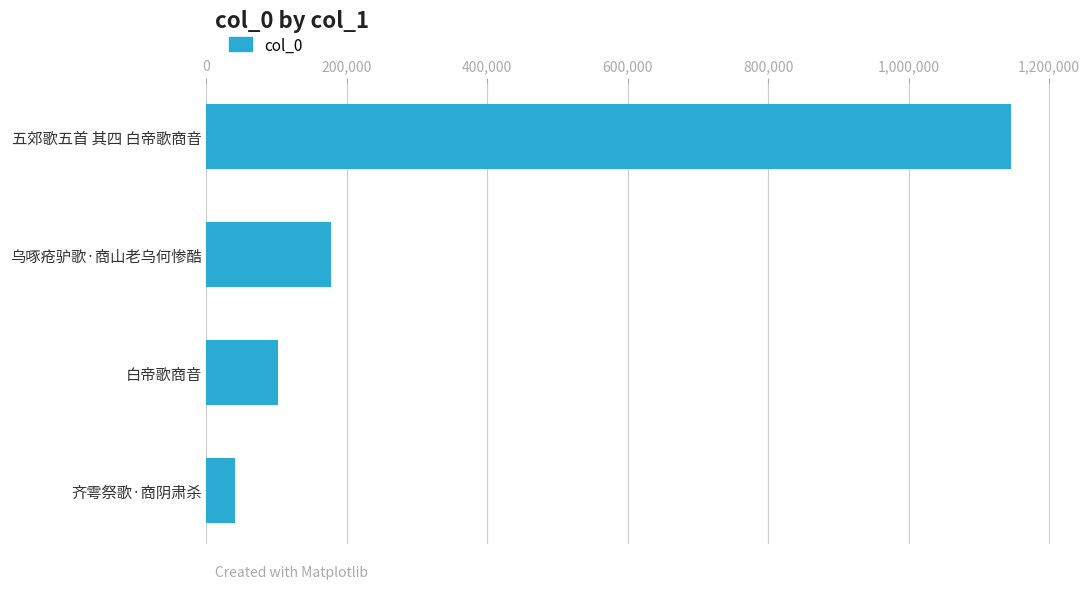

True or false: the data shows 280716 at 乌啄疮驴歌·商山老乌何惨酷.

False